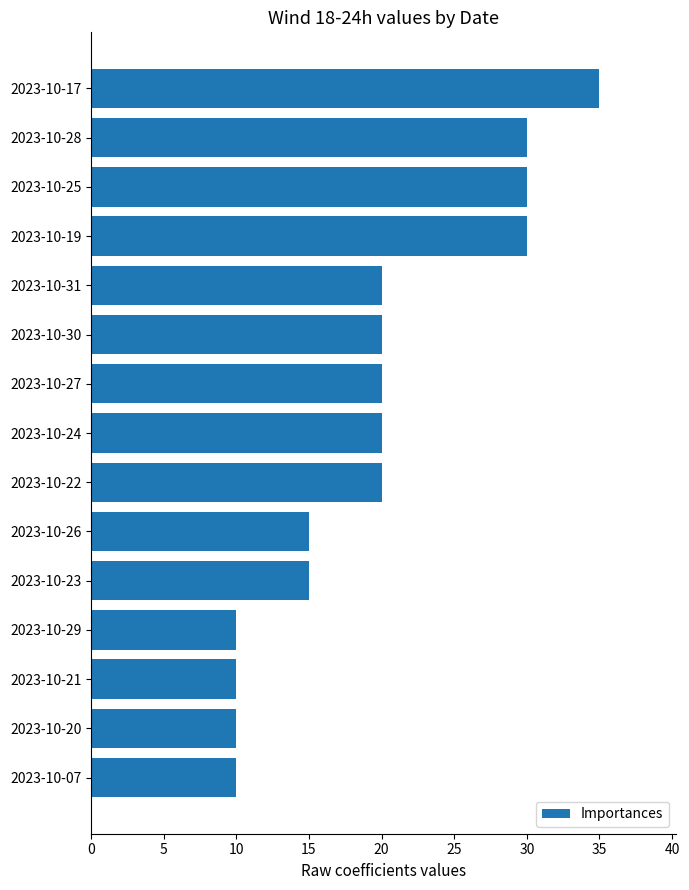

What is the label of the 1st bar from the top?

2023-10-17